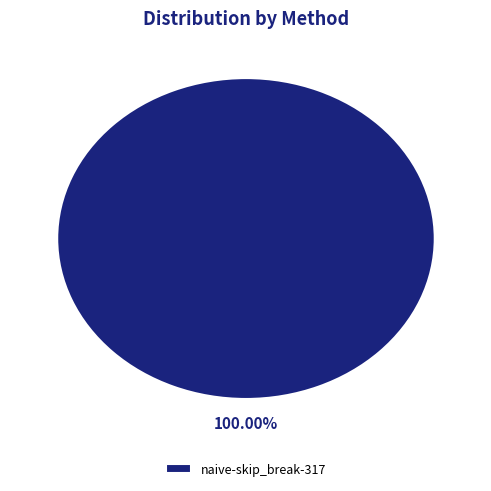

Does any single category account for the majority?

Yes